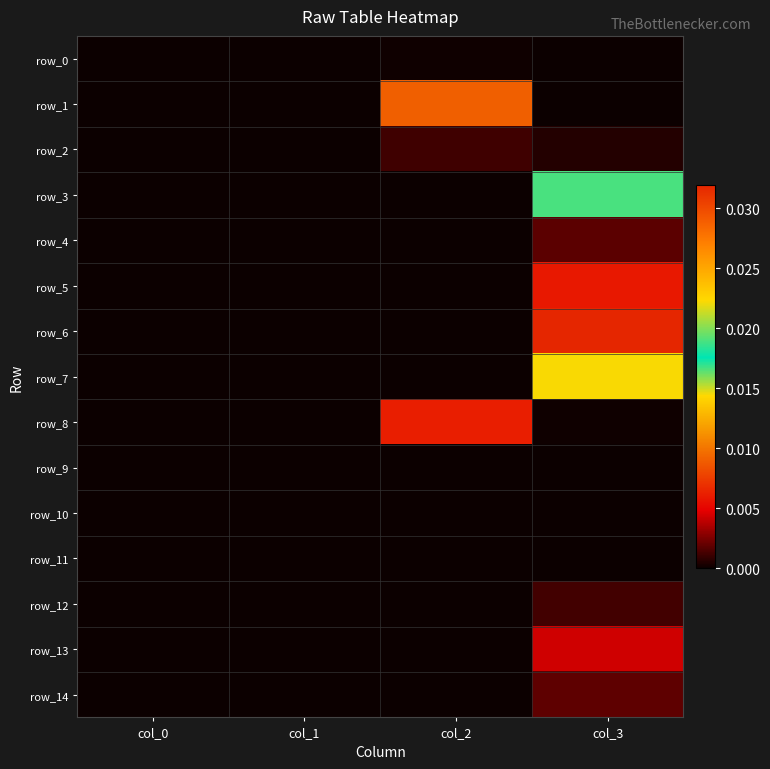

At which label does row_11 reach its minimum?

col_0